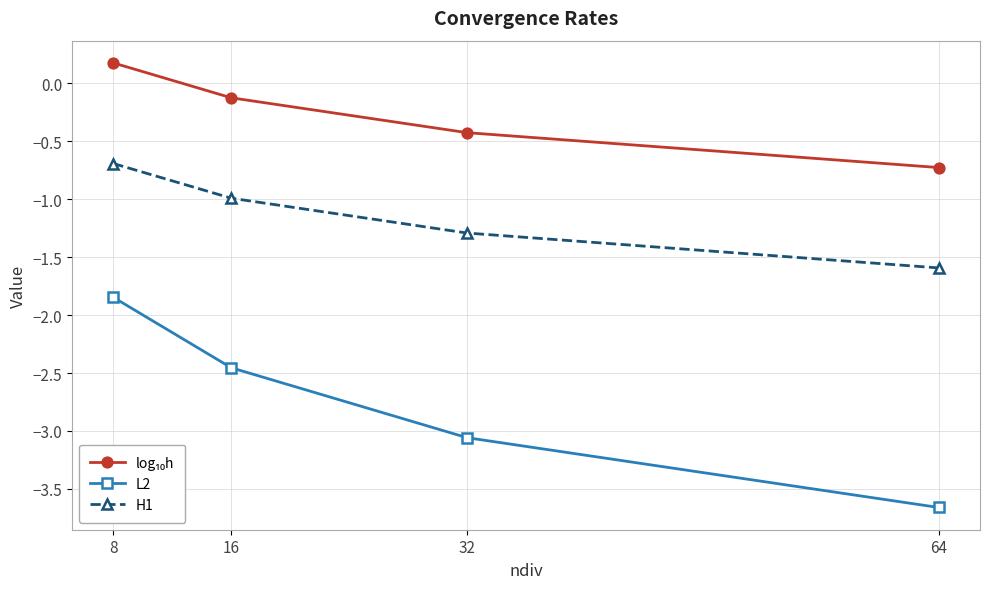

The value of H1 at 8 is -0.4. True or false?

False